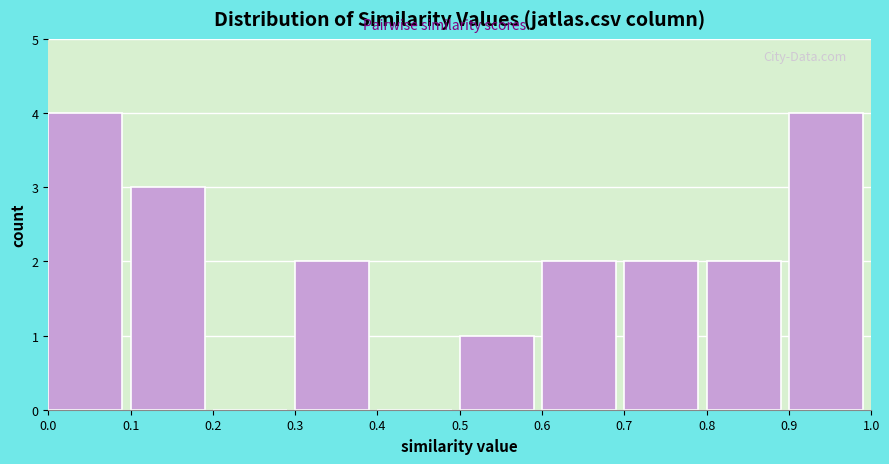

How tall is the bar that spans 0.6 to 0.7 on the x-axis? The values are not printed on the chart, so give them approximately, as read against the axis.

2